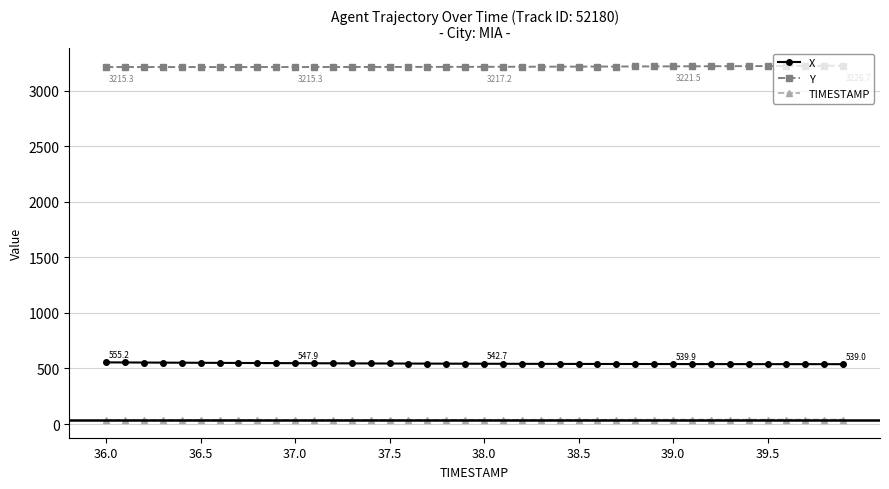

True or false: Y and TIMESTAMP cross at least once.

False